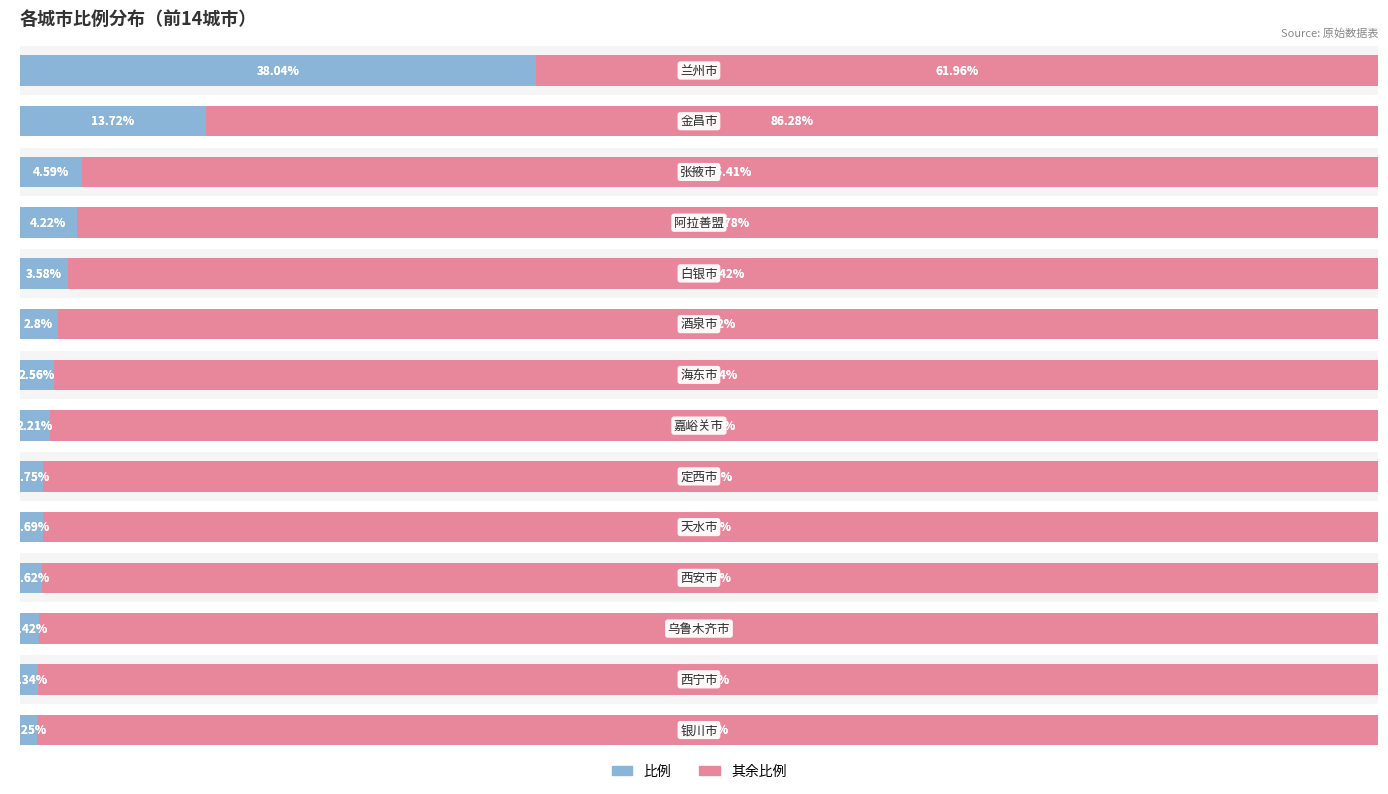

At 9, list the series in order from largest to smallest.

其余比例, 比例